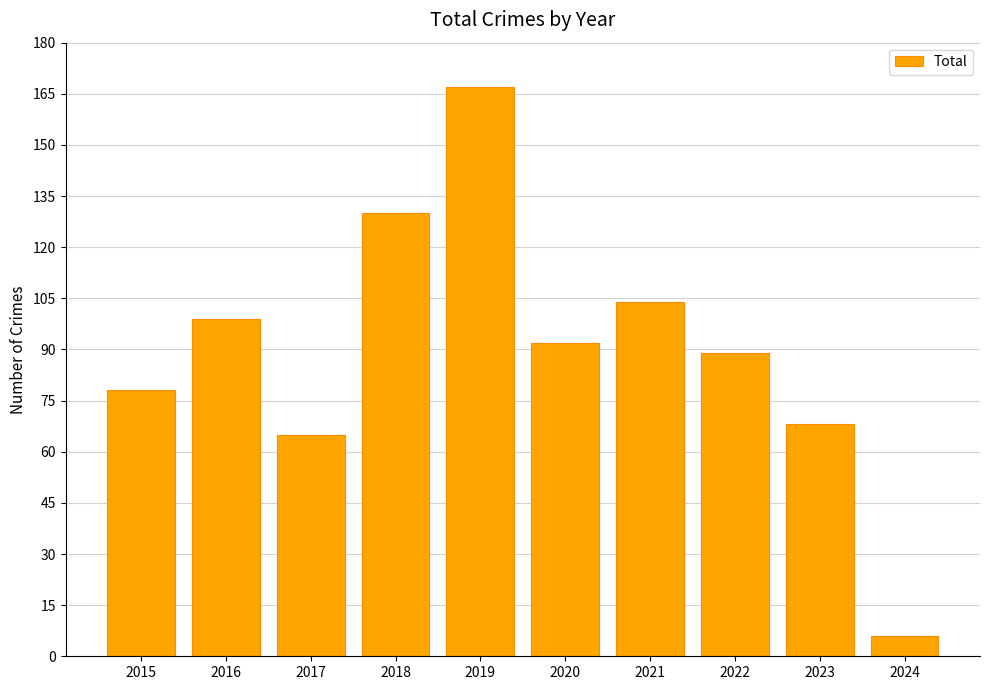

Does the chart contain stacked bars?

No